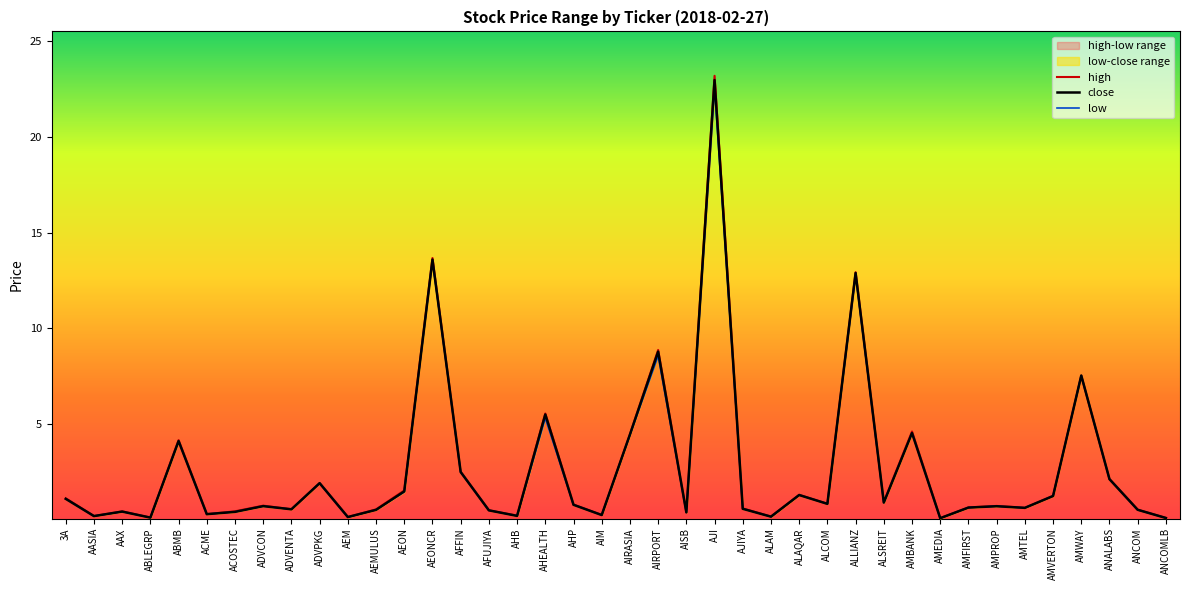

What position from the right is ALAQAR?

14